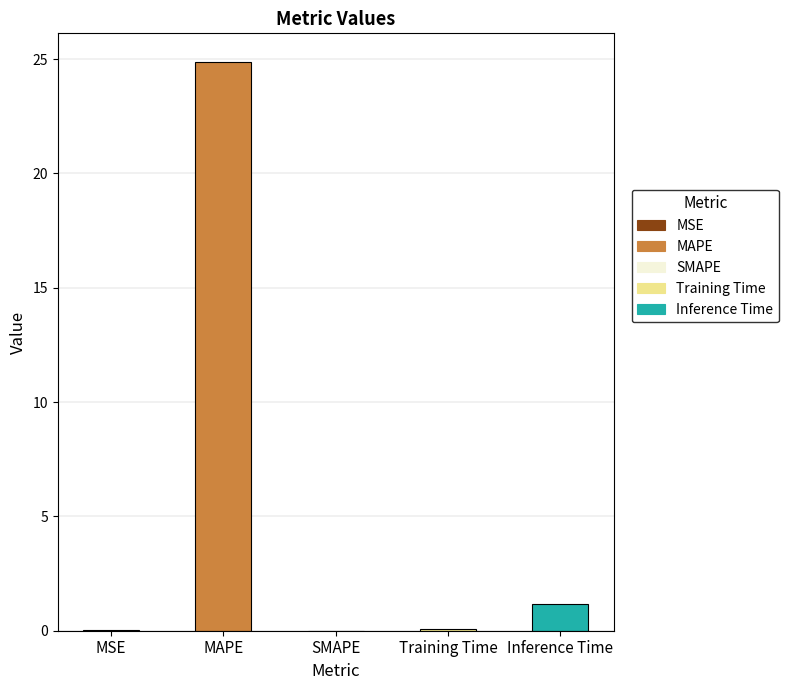

Which label corresponds to the largest value in the chart?

MAPE